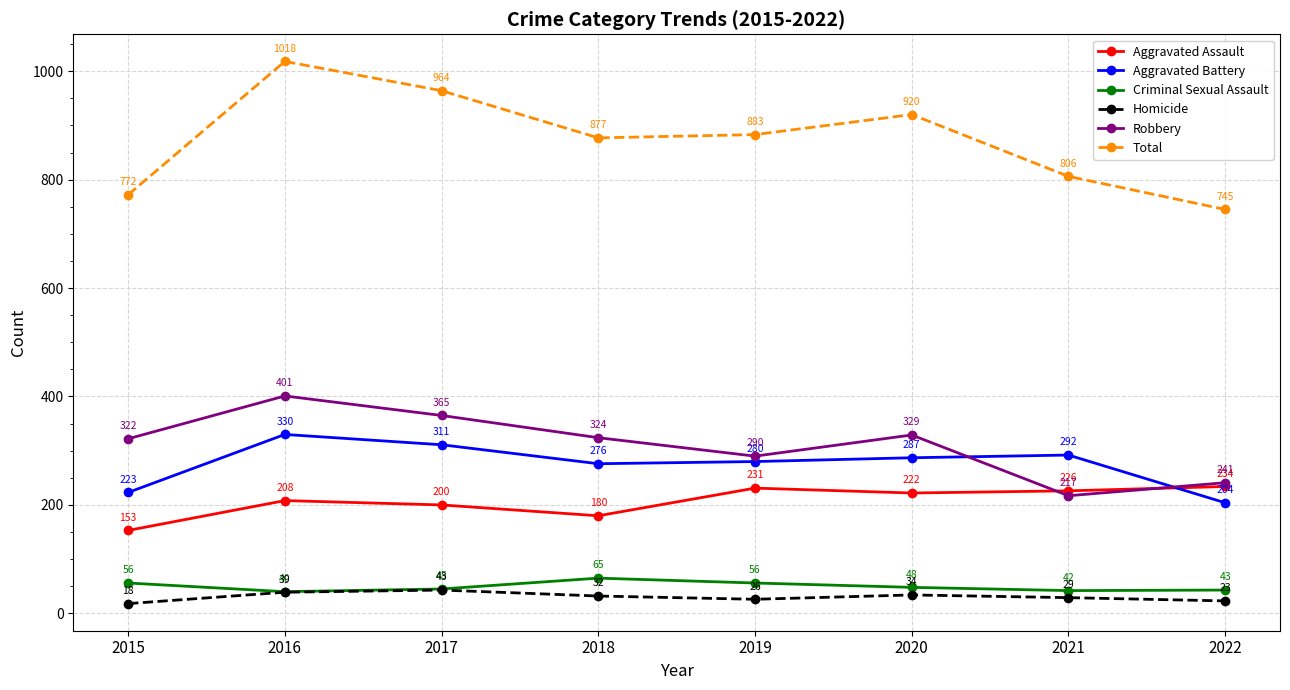

What are all the series names shown in the legend?

Aggravated Assault, Aggravated Battery, Criminal Sexual Assault, Homicide, Robbery, Total